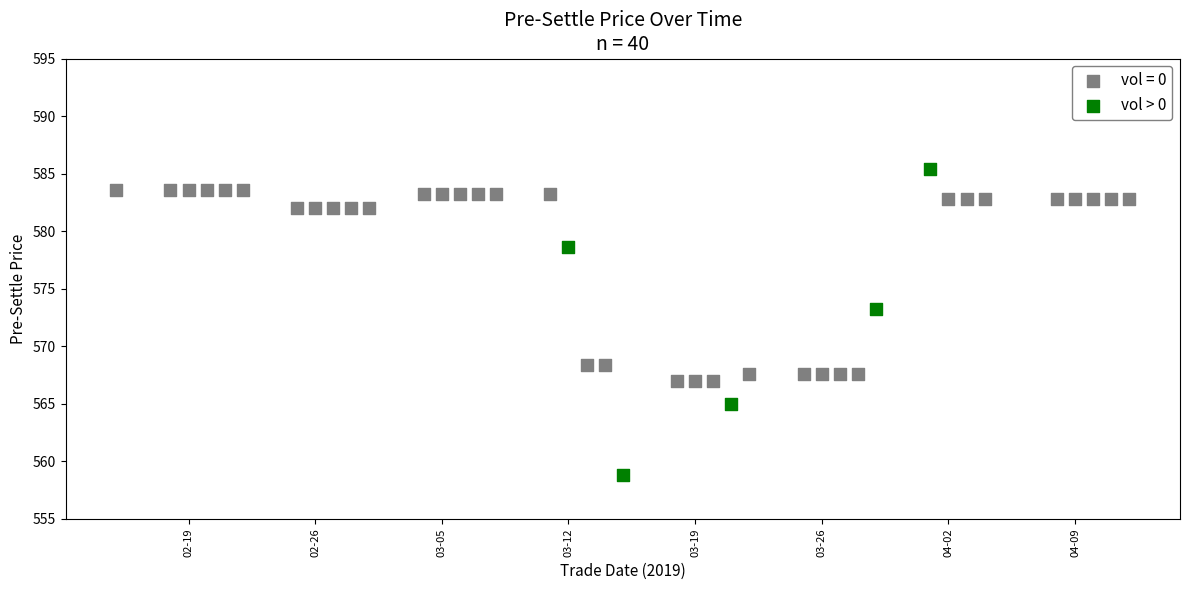

Which series contains the lowest Y value?

vol > 0